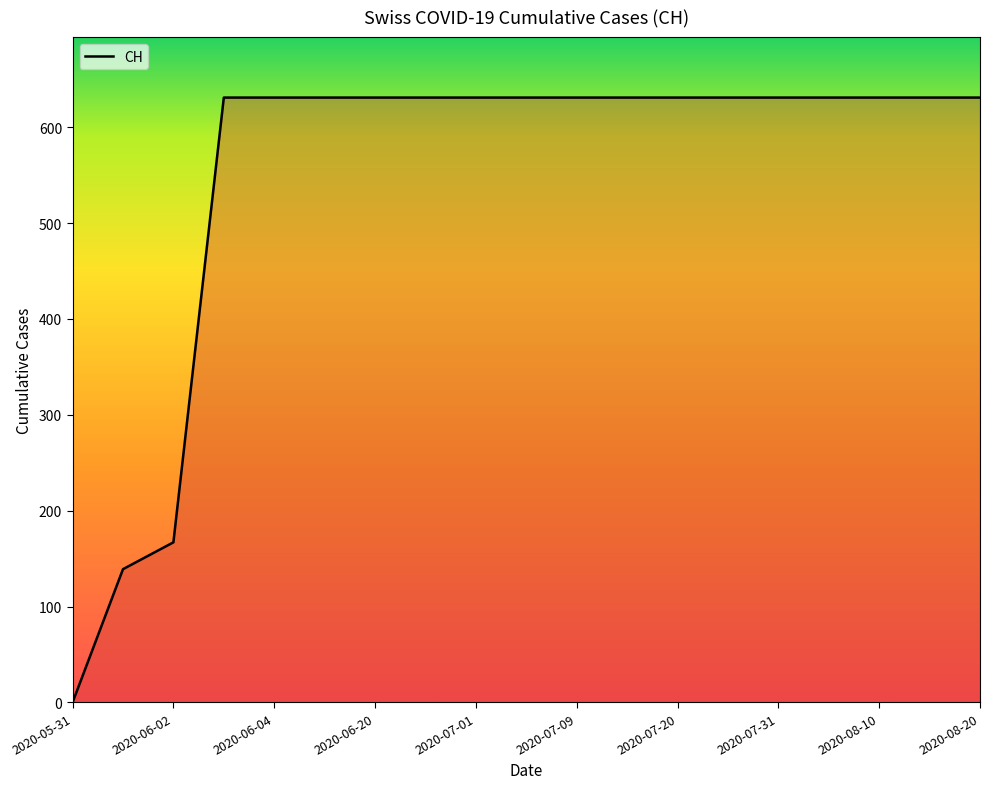

What is the difference between the maximum and minimum values?

631